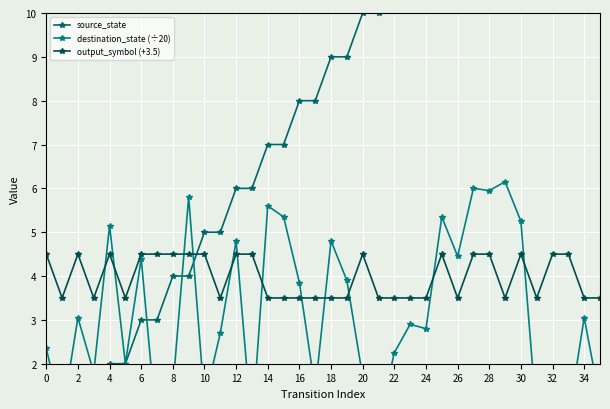

Reading left to right, transcribe all the data shown in this chart.

source_state: 0.0	0.0	1.0	1.0	2.0	2.0	3.0	3.0	4.0	4.0	5.0	5.0	6.0	6.0	7.0	7.0	8.0	8.0	9.0	9.0	10.0	10.0	11.0	11.0	12.0	12.0	13.0	13.0	14.0	14.0	15.0	15.0	16.0	16.0	17.0	17.0
destination_state (÷20): 2.4	0.8	3.0	1.8	5.2	2.0	4.4	0.5	1.4	5.8	1.1	2.7	4.8	0.5	5.6	5.3	3.9	1.4	4.8	3.9	1.7	0.7	2.2	2.9	2.8	5.3	4.5	6.0	6.0	6.2	5.2	0.8	0.5	0.8	3.0	1.1
output_symbol (+3.5): 4.5	3.5	4.5	3.5	4.5	3.5	4.5	4.5	4.5	4.5	4.5	3.5	4.5	4.5	3.5	3.5	3.5	3.5	3.5	3.5	4.5	3.5	3.5	3.5	3.5	4.5	3.5	4.5	4.5	3.5	4.5	3.5	4.5	4.5	3.5	3.5